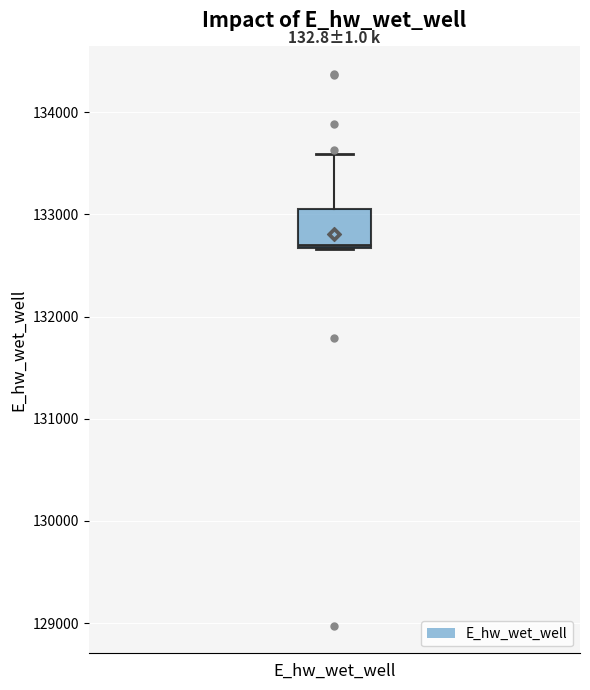

Transcribe this box plot: give where the median line is, the range the box spans, and where the two whiskers end, as read against the y-axis. The values are not printed on the chart, so give them approximately, as read against the axis.

median 132700, box 132700 to 133100, whiskers 132700 to 133600